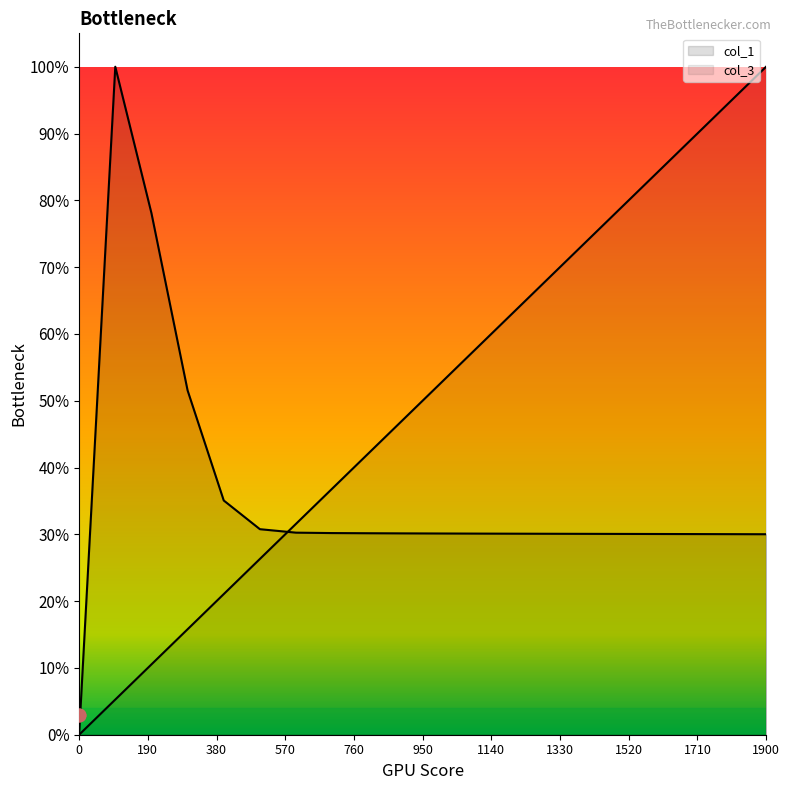

Between 800 and 1100, which series saw the biggest shift?

col_3